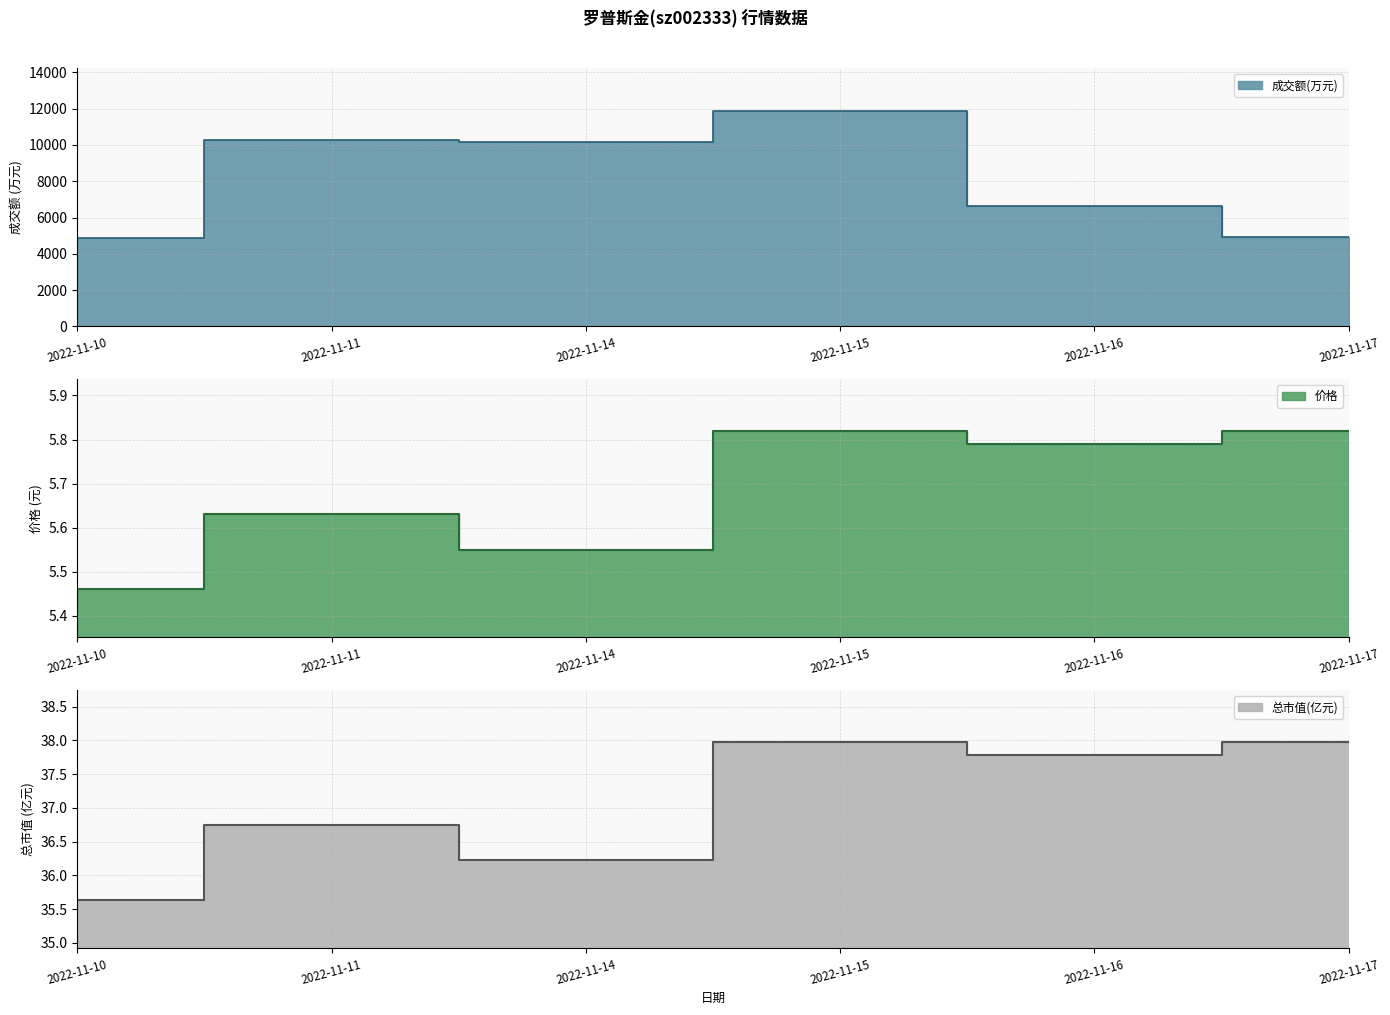

Which series has the widest spread of values?

成交额(万元)